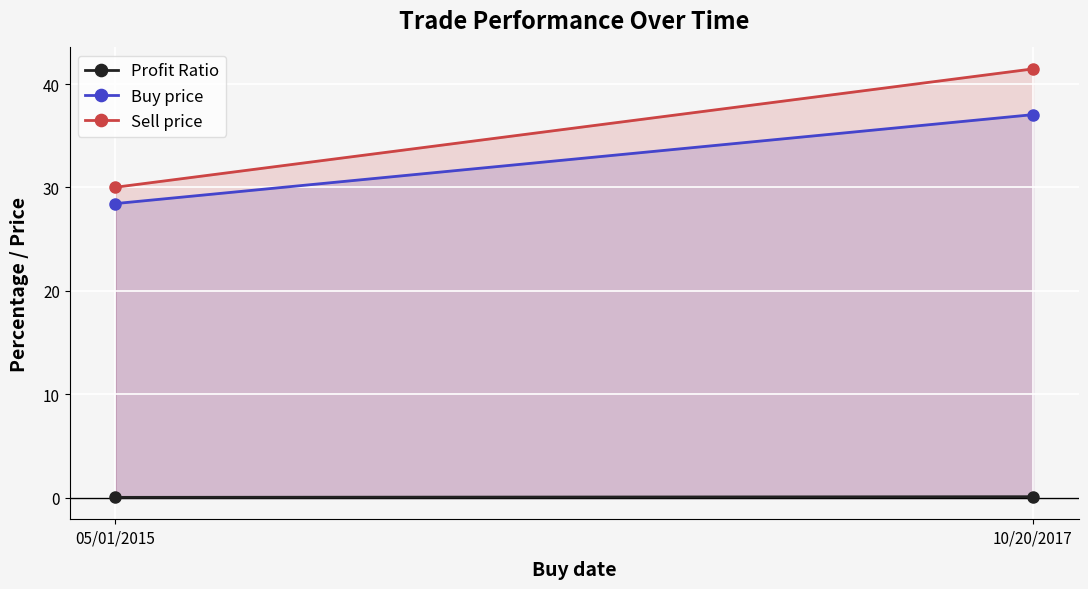

The Buy price series shows 37.5 at 05/01/2015. True or false?

False